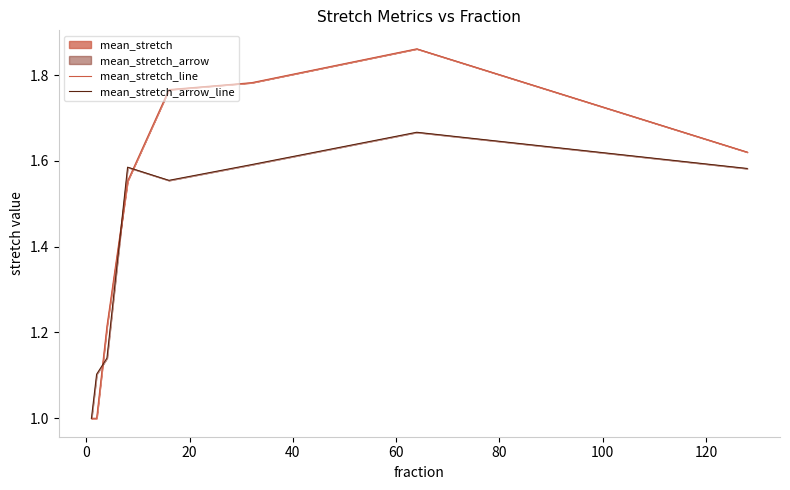

What is the value of the mean_stretch_line point at the 1st from the left?

1.0